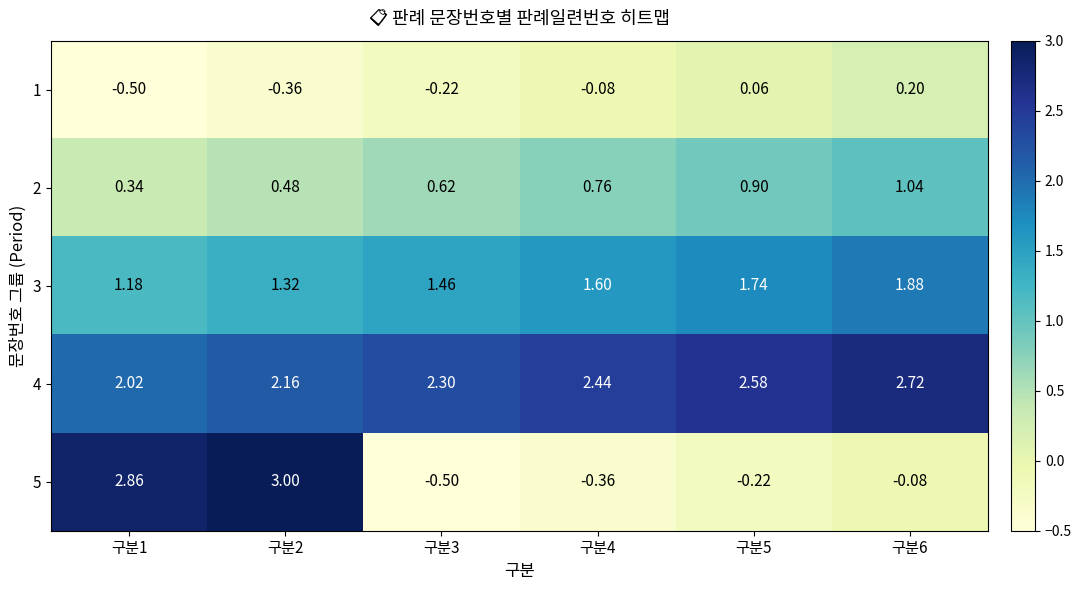

Is the value of 2 at 구분6 greater than the value of 5 at 구분2?

No